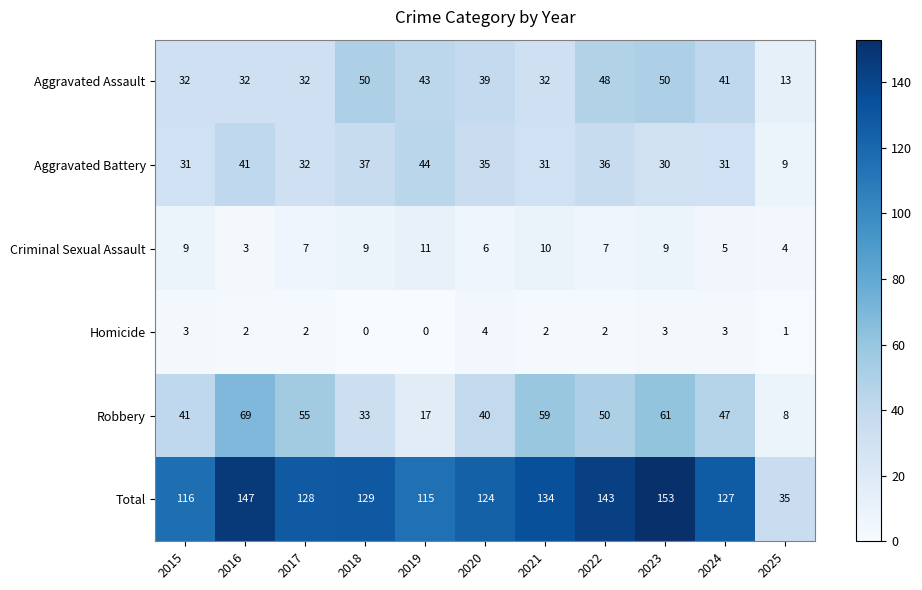

What is the maximum value shown in the chart?

153